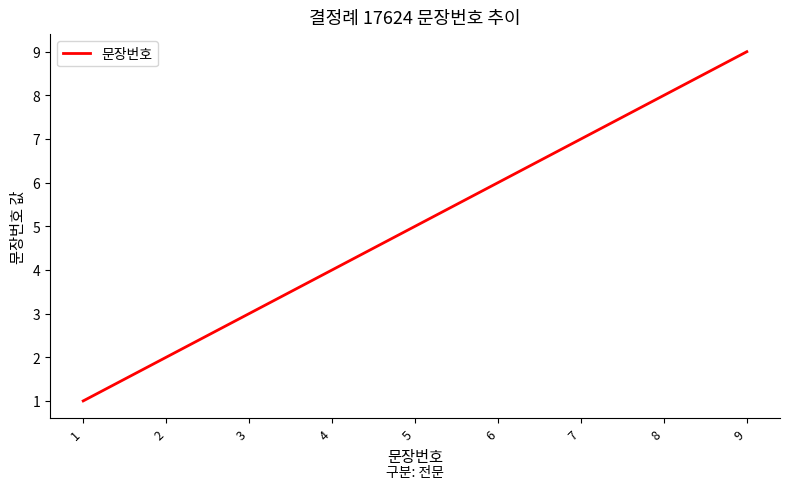

Rank the categories by value from lowest to highest.

1, 2, 3, 4, 5, 6, 7, 8, 9